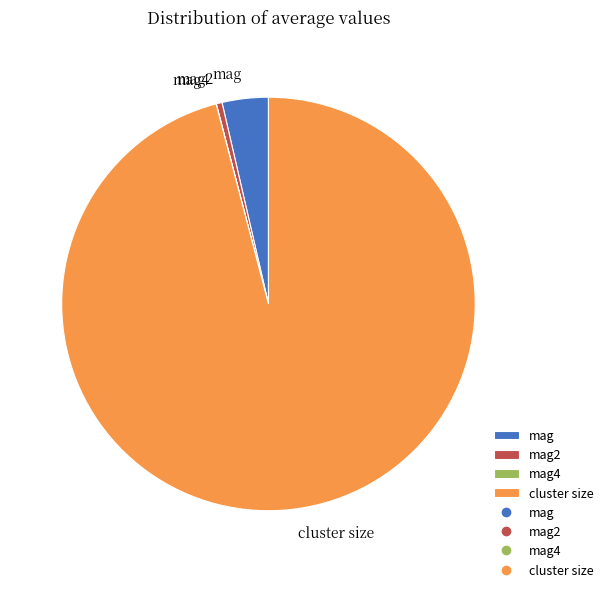

Is it true that mag2 is 0% of the pie?

True